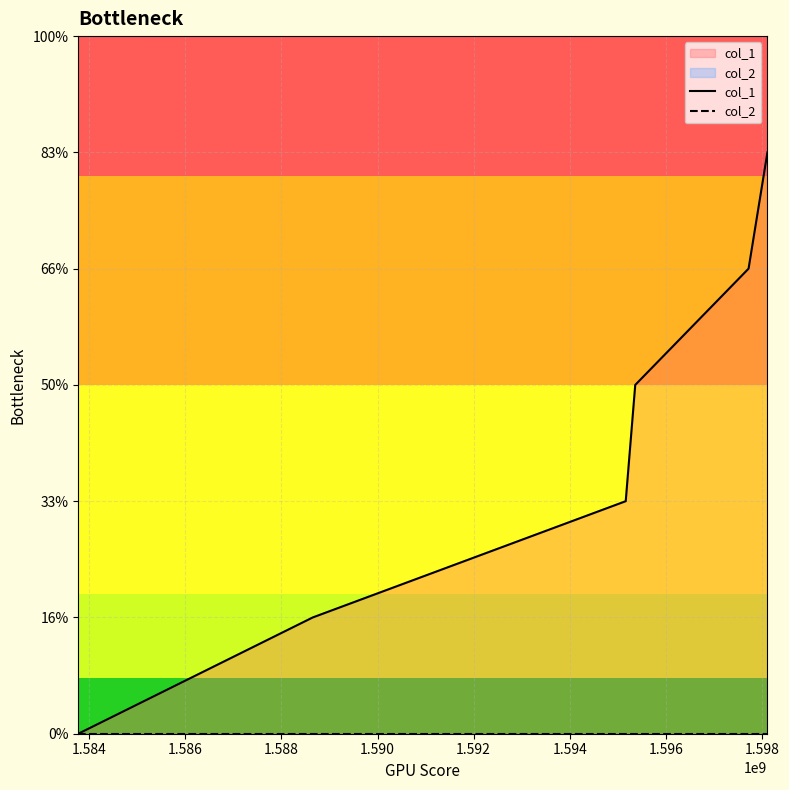

Does the chart have visible grid lines?

Yes